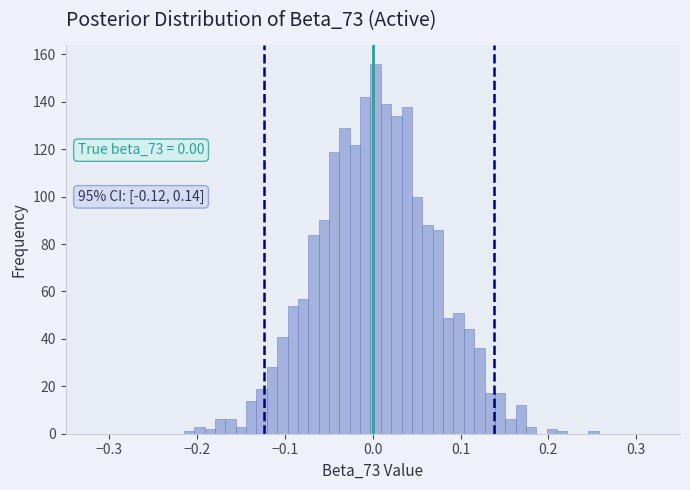

Read against the x-axis, roughly where is the centre of the tallest bar?

0.00